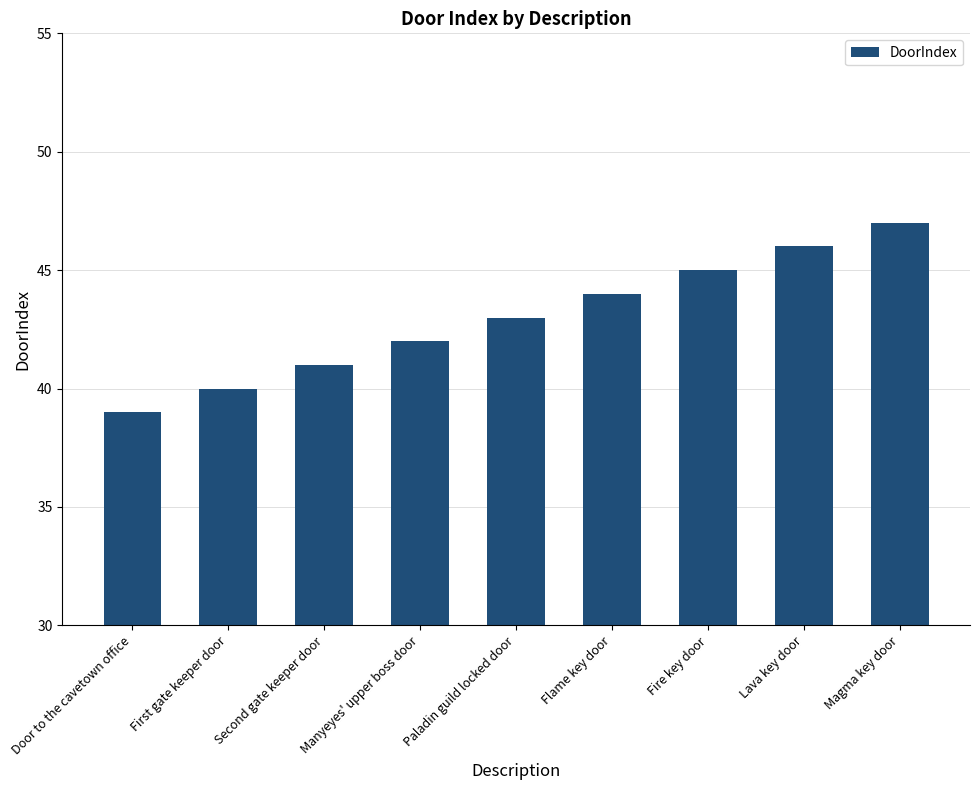

How many distinct data groups are displayed?

1